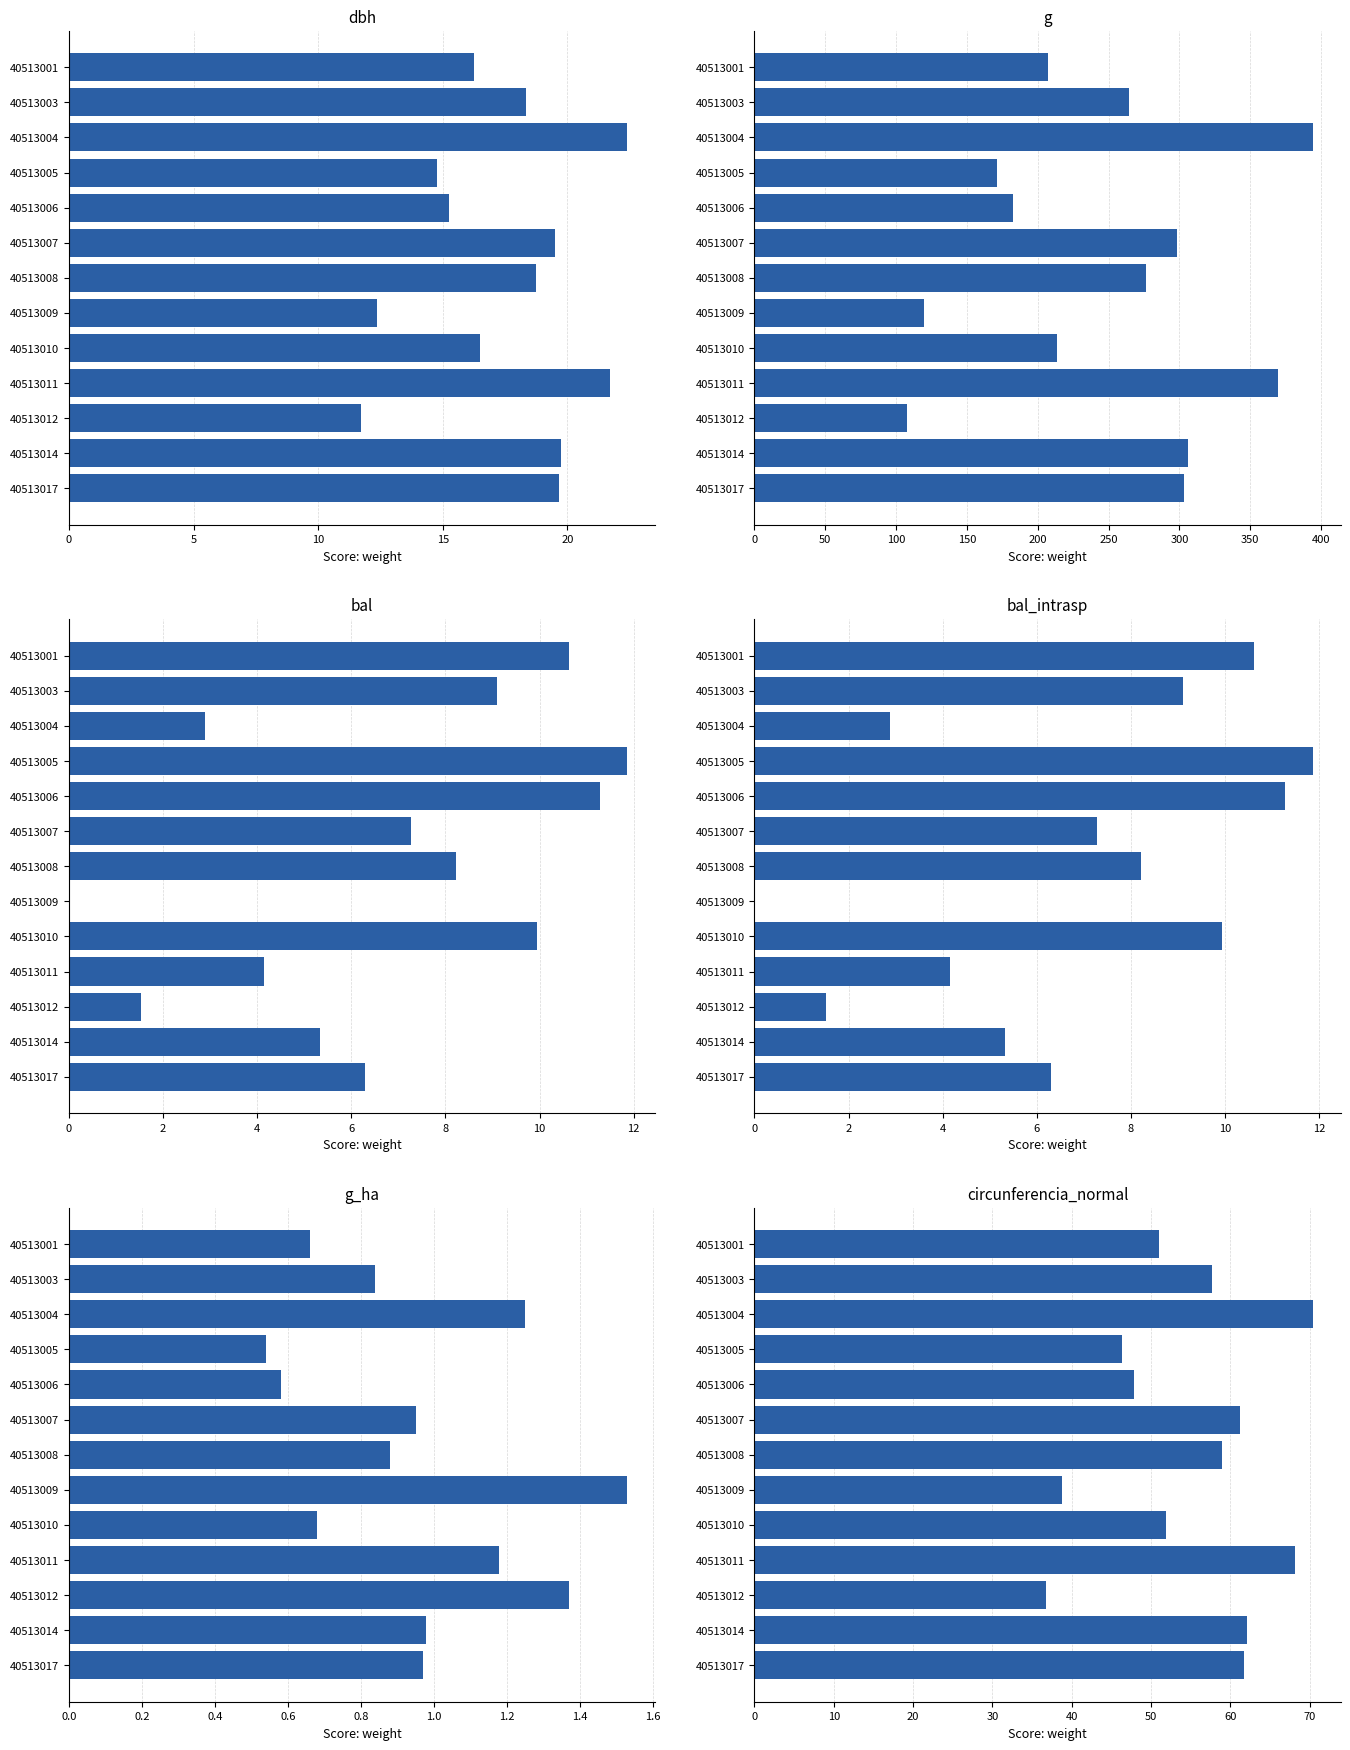

What is the average value of the bal_intrasp series?

6.8